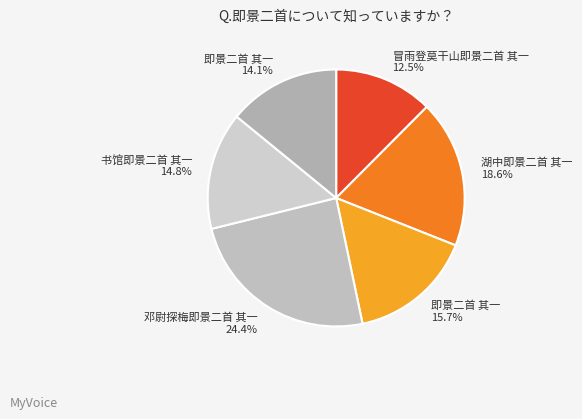

Count the number of slices in the pie.

6